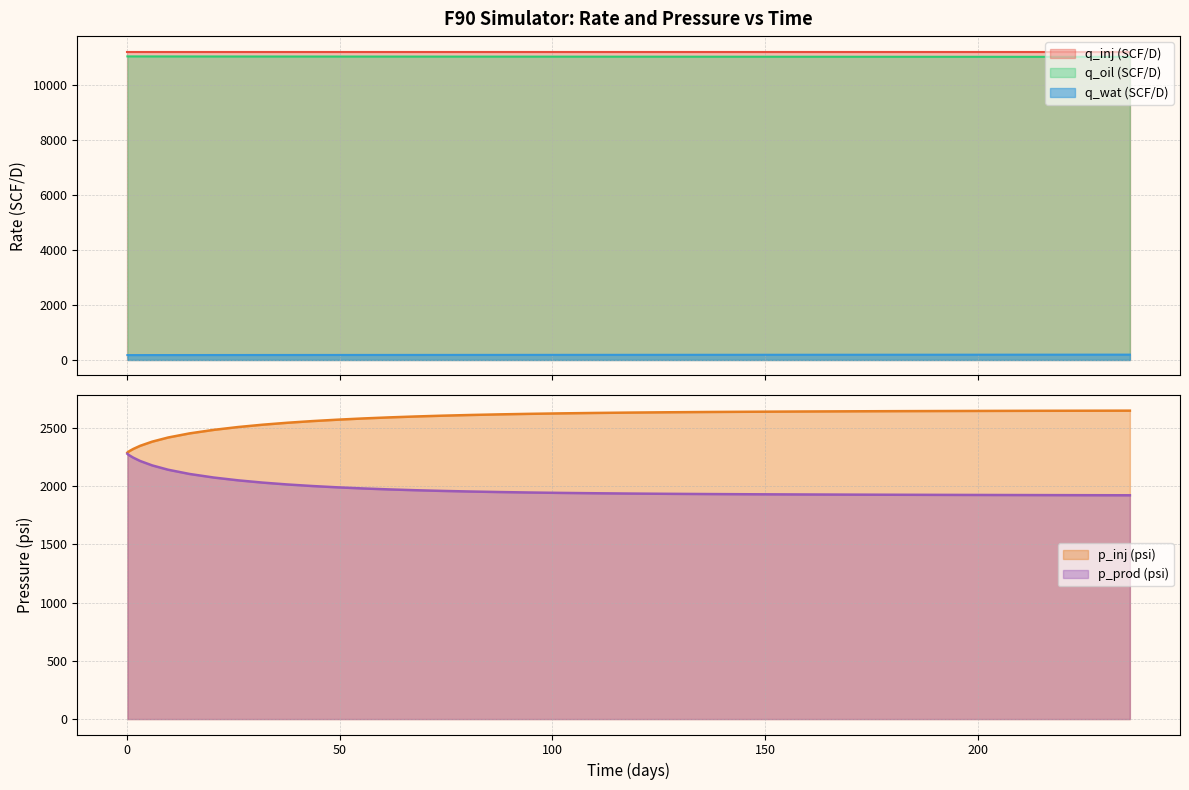

What is the minimum value for q_inj (SCF/D)?

11229.2